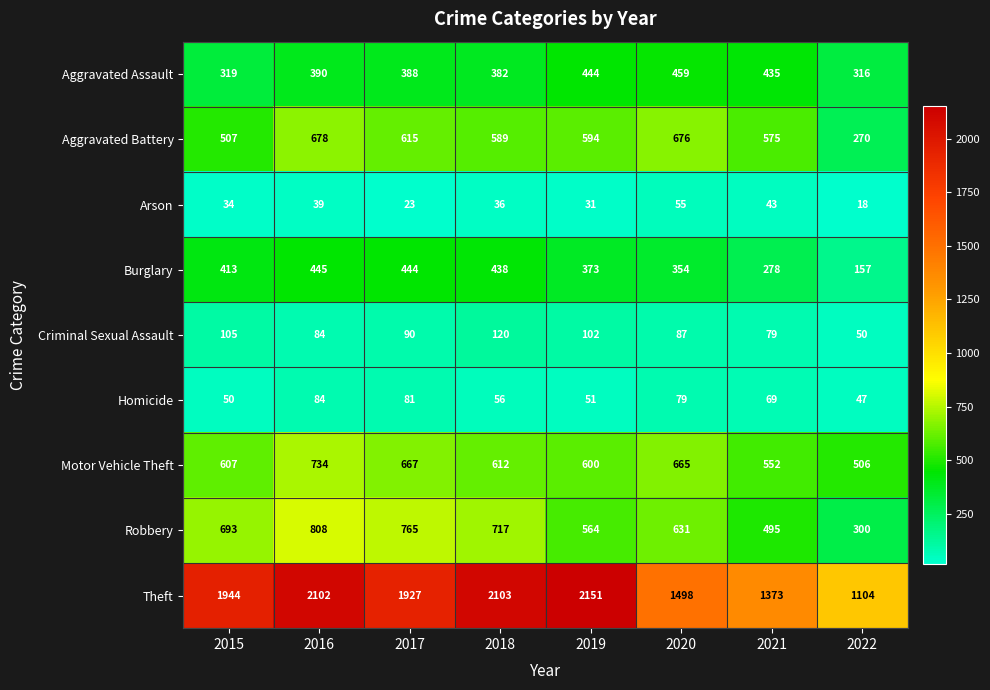

What is the total value across all series at 2022?

2768